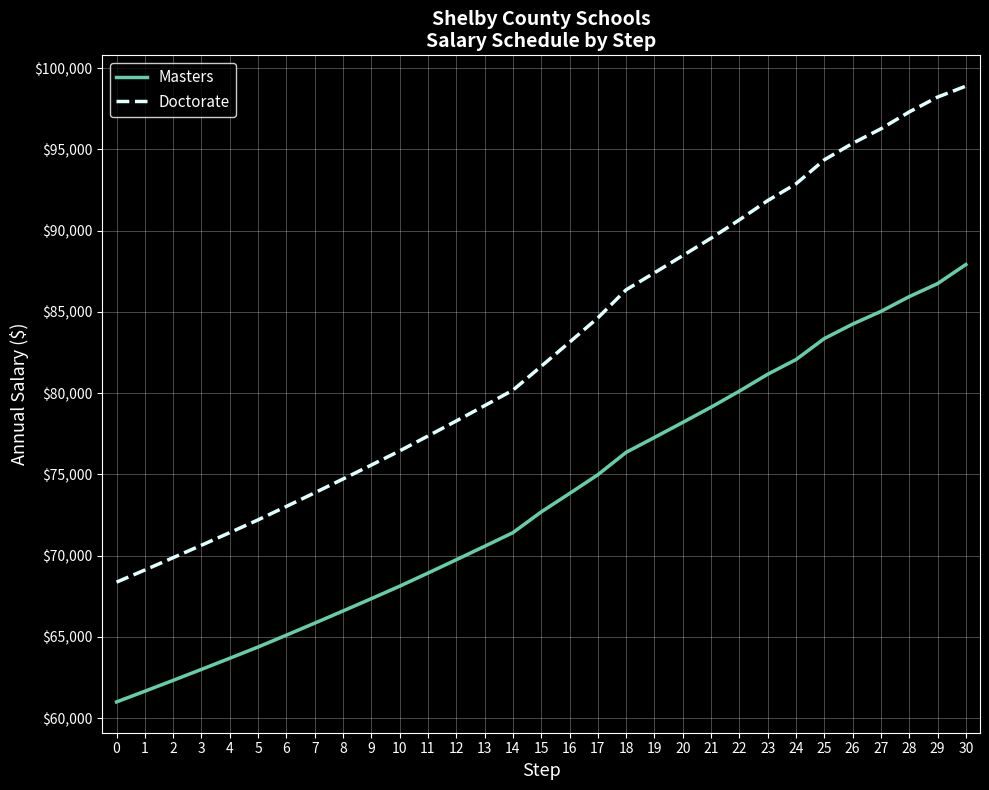

Is the value of Doctorate at 27 greater than the value of Masters at 21?

Yes